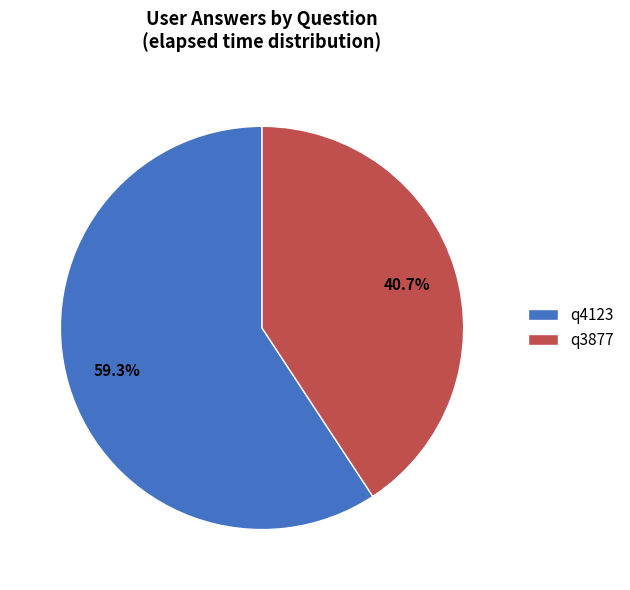

Count the number of slices in the pie.

2